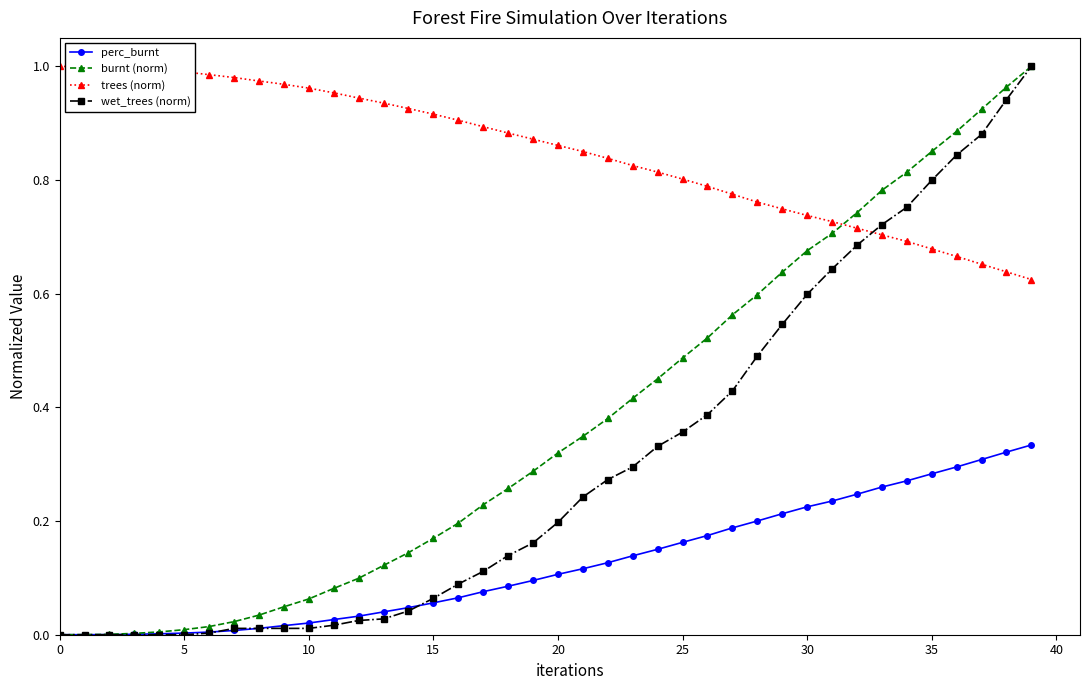

Count the number of data series in this chart.

4